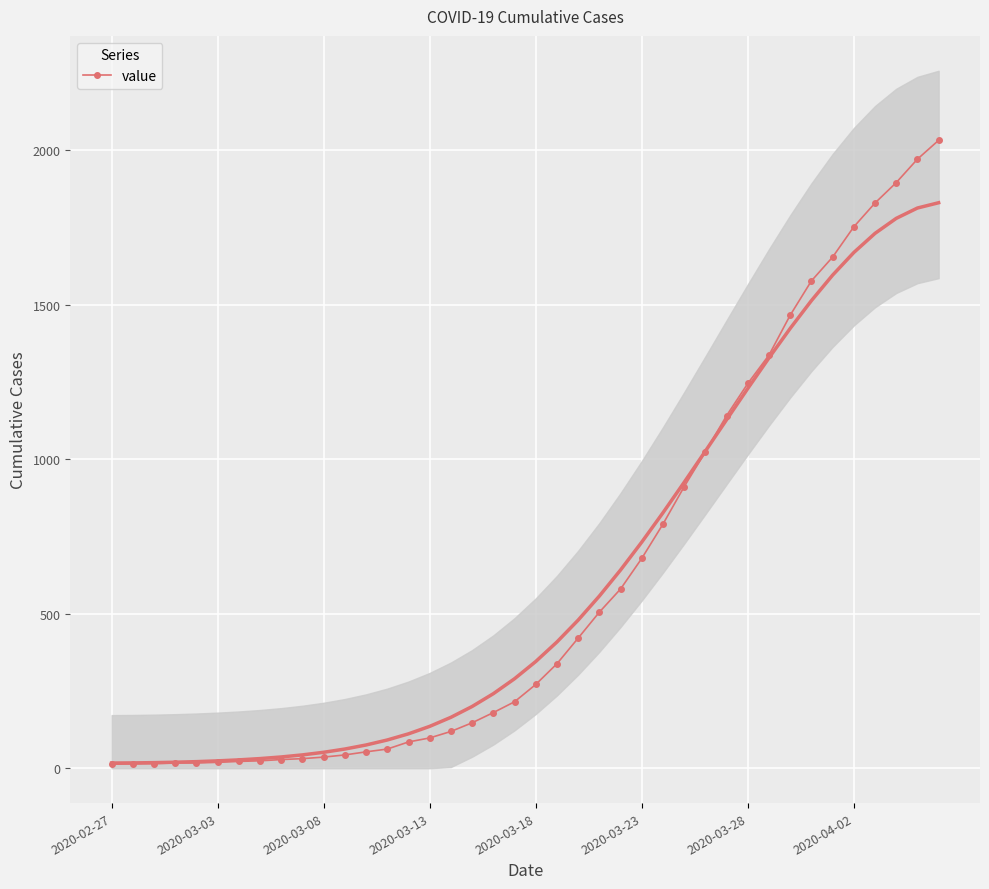

How many distinct data groups are displayed?

1